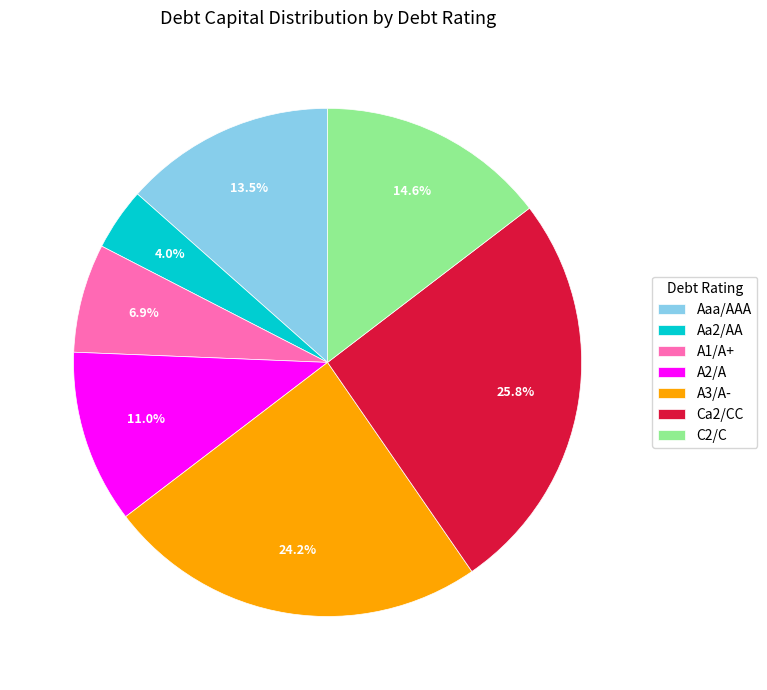

Does any single category account for the majority?

No